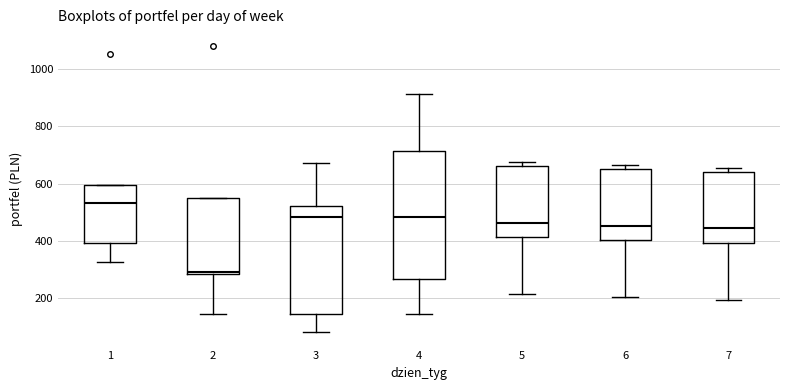

Reading left to right, transcribe this box plot: for each box, give where its median line is, the range the box spans, and where its two whiskers end, as read against the y-axis. The values are not printed on the chart, so give them approximately, as read against the axis.

1: median 540, box 400 to 600, whiskers 320 to 600
2: median 300, box 280 to 560, whiskers 140 to 560
3: median 480, box 140 to 520, whiskers 80 to 680
4: median 480, box 260 to 720, whiskers 140 to 920
5: median 460, box 420 to 660, whiskers 220 to 680
6: median 460, box 400 to 660, whiskers 200 to 660 (just above the box's upper edge)
7: median 440, box 400 to 640, whiskers 200 to 660